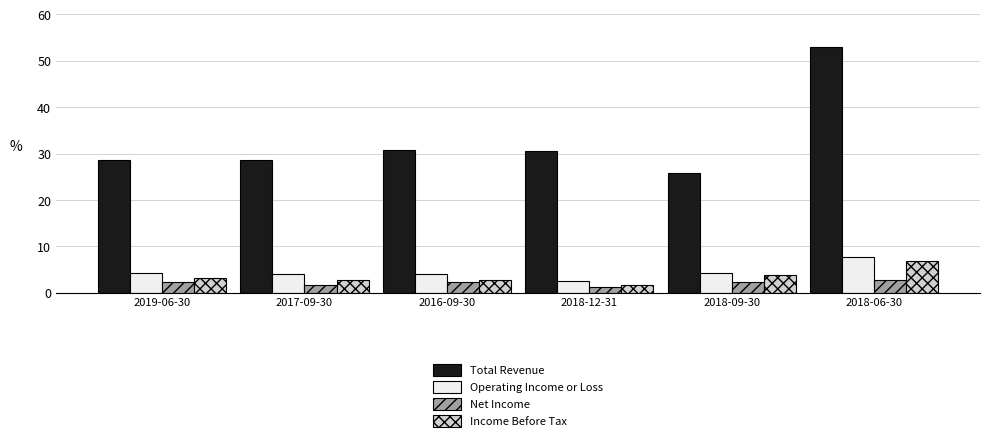

What is the label of the 1st bar from the left?

2019-06-30